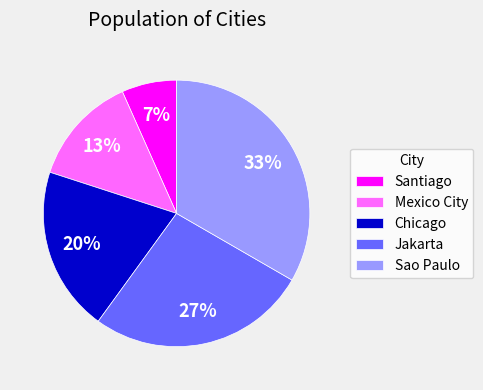

Between Santiago and Mexico City, which is larger?

Mexico City